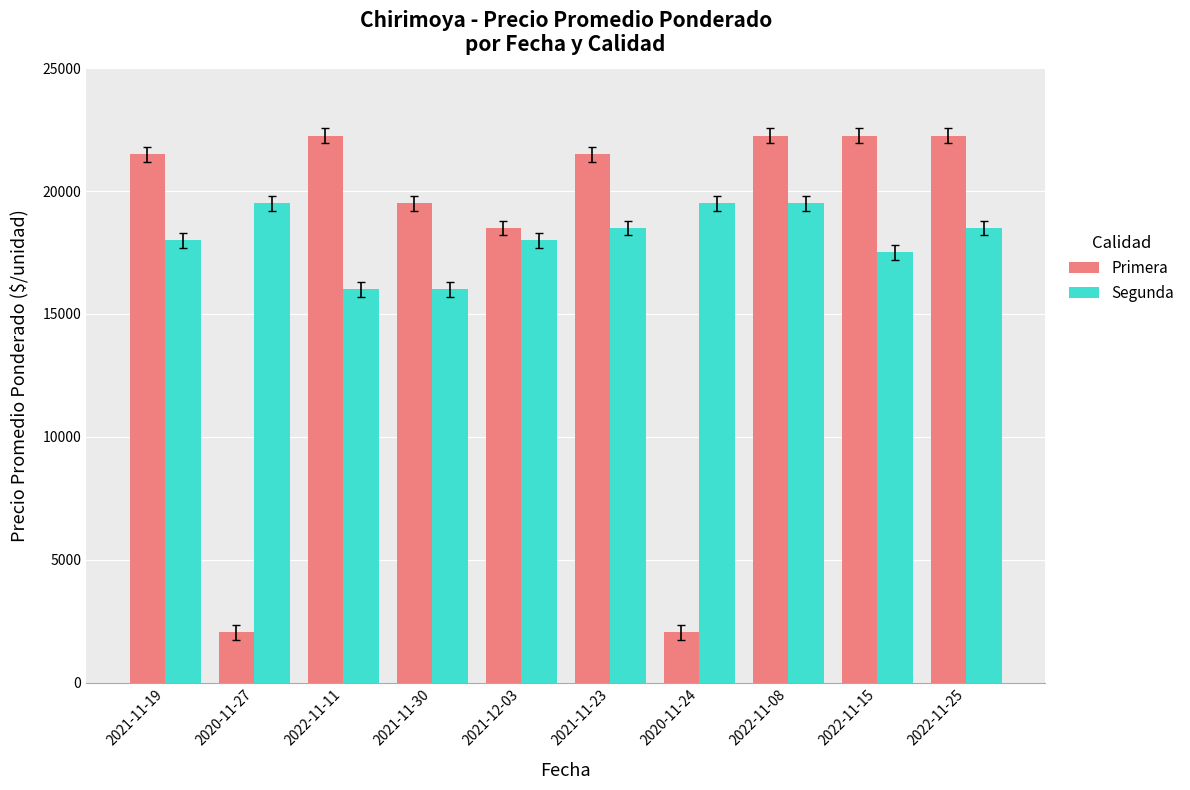

Is the value of Primera at 2022-11-15 greater than the value of Segunda at 2022-11-11?

Yes